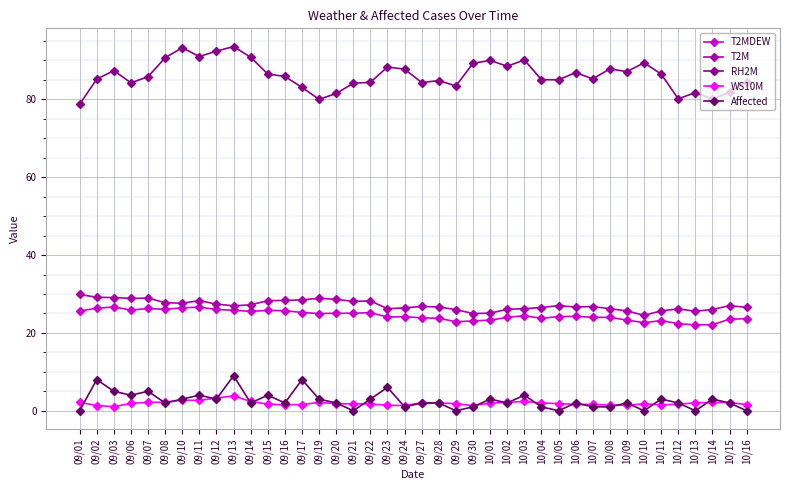

True or false: T2M has more than 0 points higher than both neighbors.

True